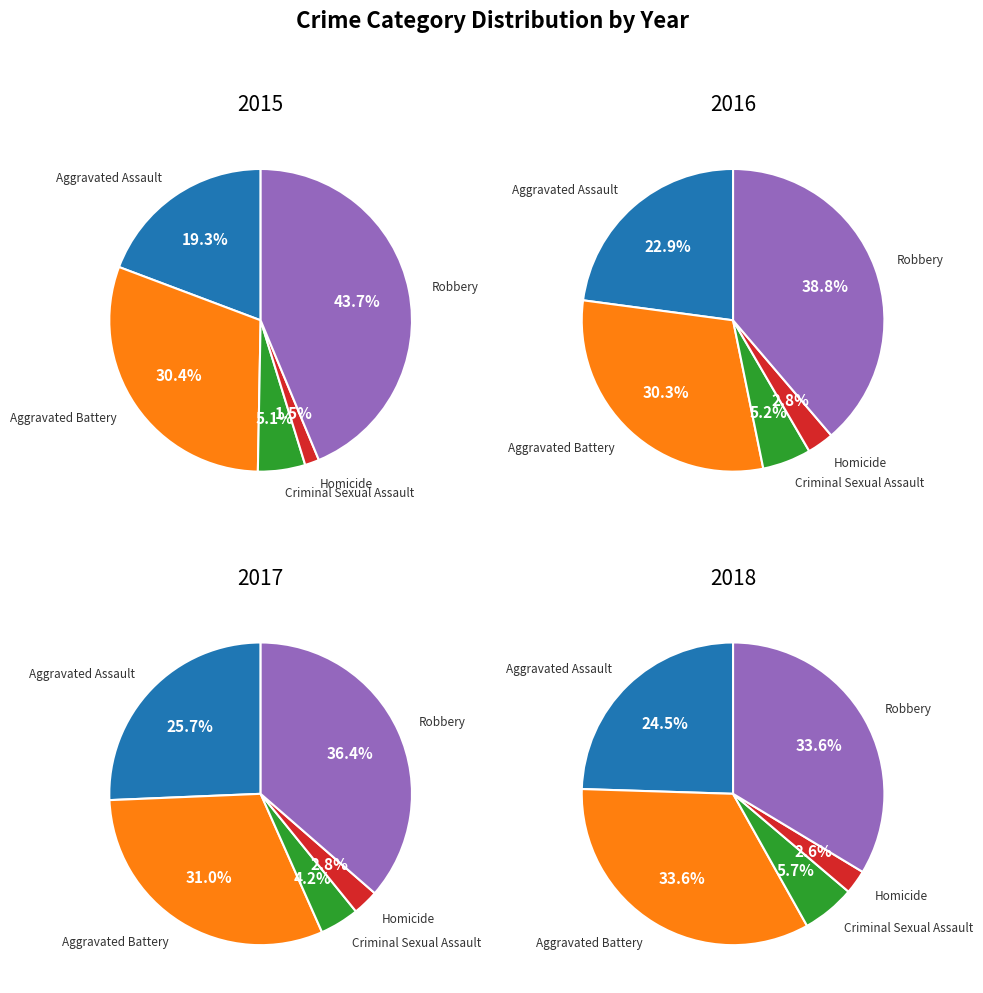

How many segments does this pie chart have?

5